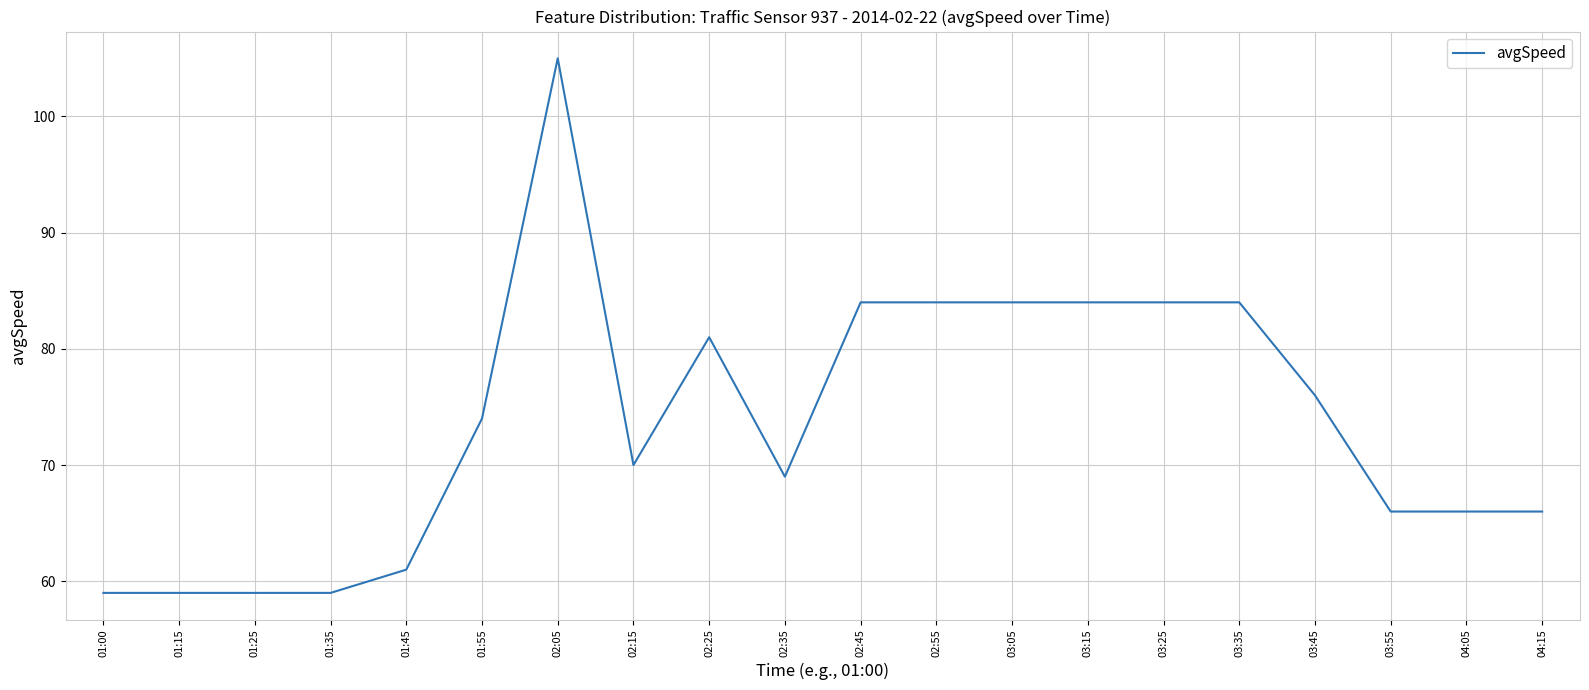

What position from the right is 02:45?

10